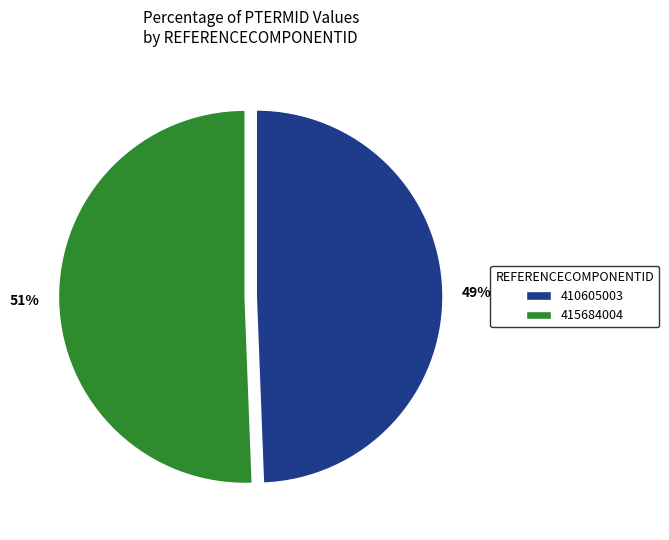

Which has a higher value, 410605003 or 415684004?

415684004